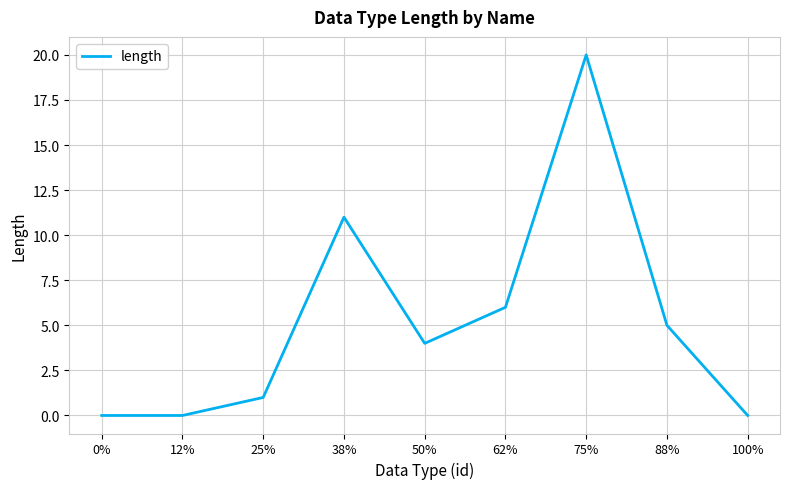

Reading right to left, what are all the values shown in this chart?

100%=0	88%=5	75%=20	62%=6	50%=4	38%=11	25%=1	12%=0	0%=0